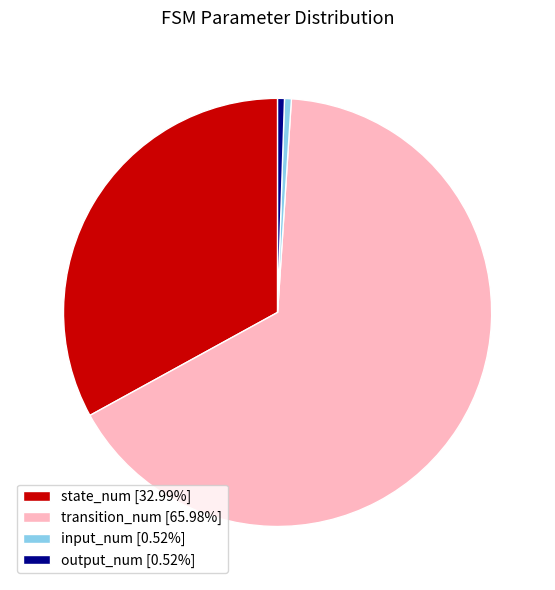

True or false: transition_num accounts for 66% of the total.

True